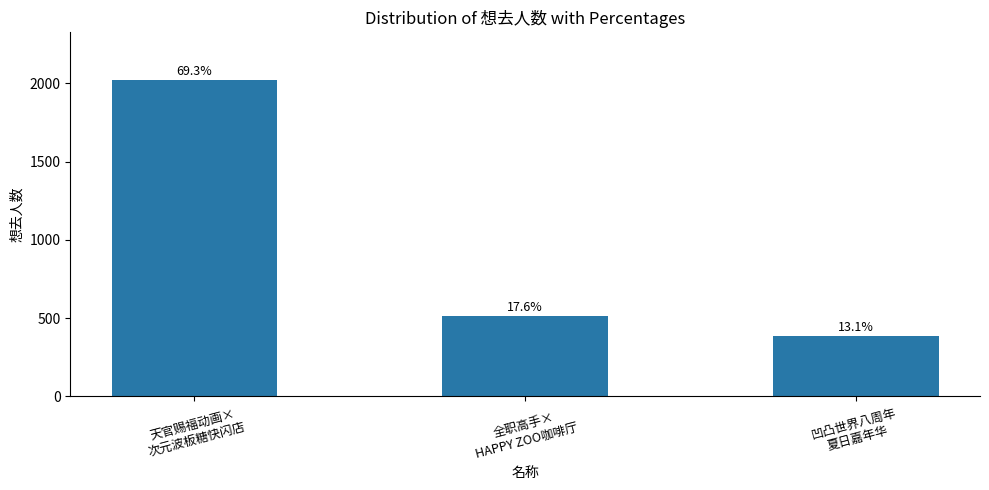

Are the bars horizontal?

No